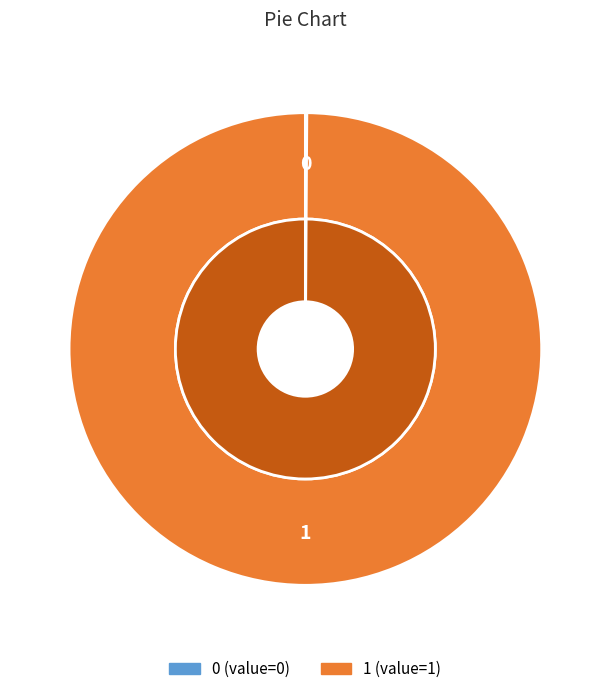

How many slices are in this pie chart?

2